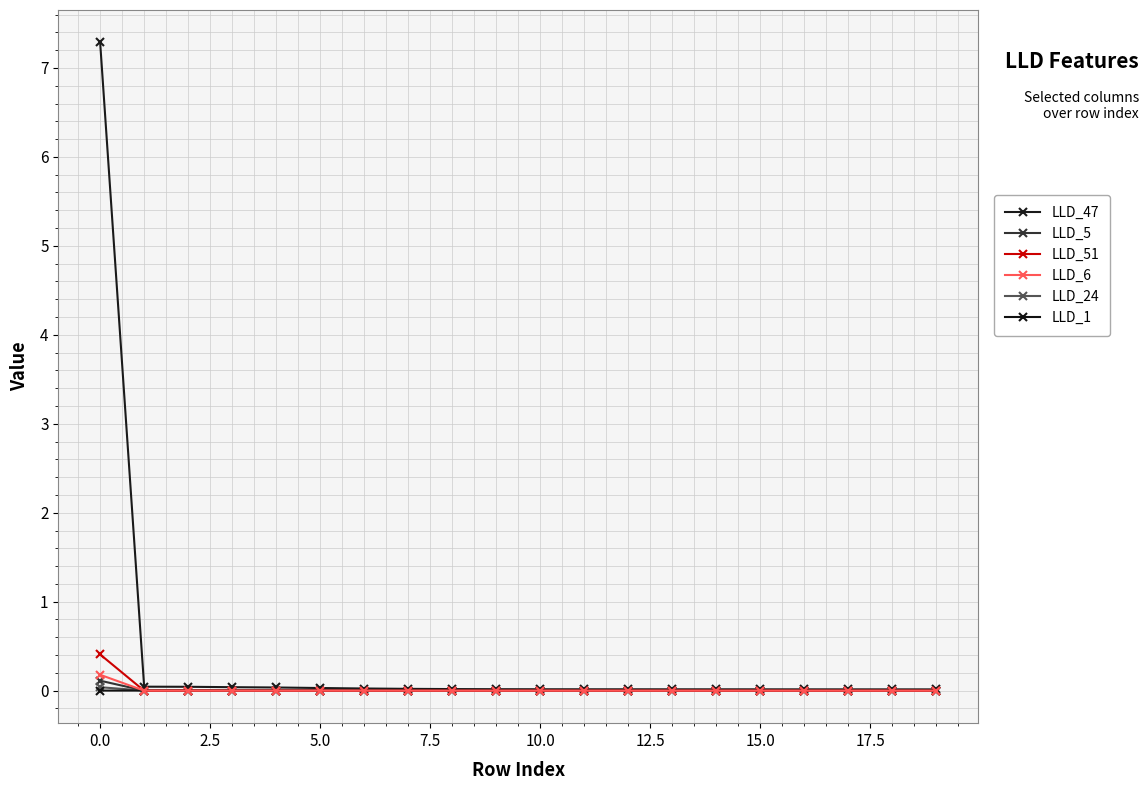

Reading left to right, list all the values displayed in this chart.

LLD_47: 7.3	0.0	0.0	0.0	0.0	0.0	0.0	0.0	0.0	0.0	0.0	0.0	0.0	0.0	0.0	0.0	0.0	0.0	0.0	0.0
LLD_5: 0.1	0.0	0.0	0.0	0.0	0.0	0.0	0.0	0.0	0.0	0.0	0.0	0.0	0.0	0.0	0.0	0.0	0.0	0.0	0.0
LLD_51: 0.4	-0.0	0.0	0.0	-0.0	-0.0	-0.0	-0.0	-0.0	-0.0	-0.0	0.0	0.0	0.0	0.0	0.0	0.0	0.0	0.0	0.0
LLD_6: 0.2	0.0	0.0	0.0	-0.0	-0.0	-0.0	-0.0	-0.0	-0.0	-0.0	-0.0	-0.0	-0.0	-0.0	-0.0	-0.0	-0.0	-0.0	-0.0
LLD_24: 0.0	0.0	0.0	0.0	0.0	-0.0	-0.0	-0.0	-0.0	-0.0	-0.0	-0.0	-0.0	-0.0	-0.0	-0.0	-0.0	-0.0	-0.0	-0.0
LLD_1: 0.0	0.0	0.0	0.0	0.0	0.0	0.0	0.0	0.0	0.0	0.0	0.0	0.0	0.0	0.0	0.0	0.0	0.0	0.0	0.0